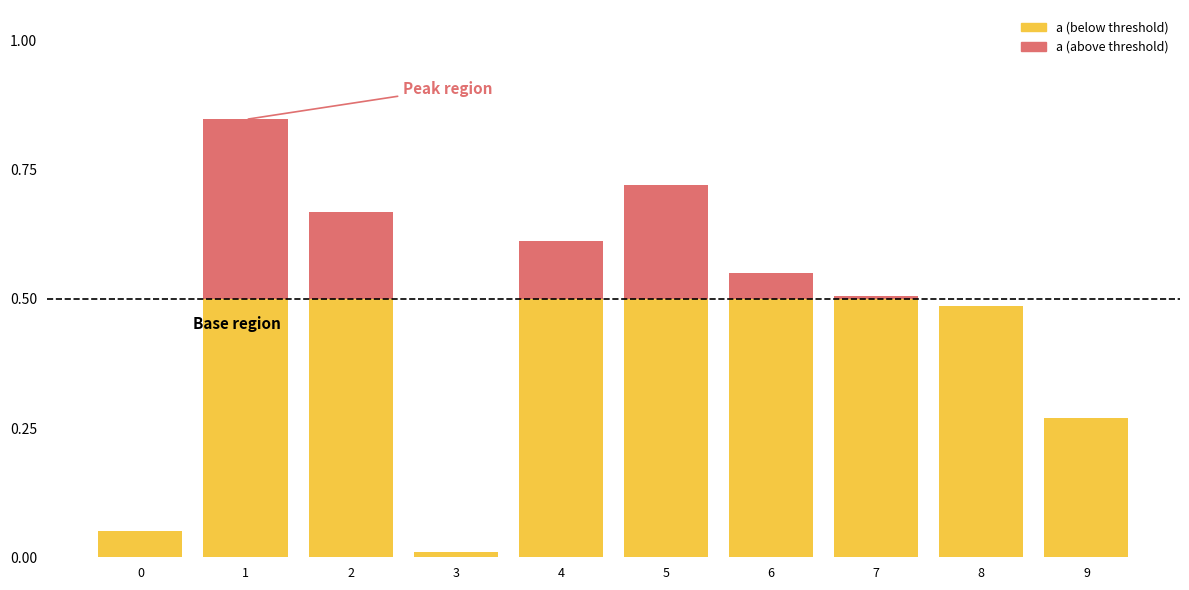

What is the total value across all series at 1?

0.8